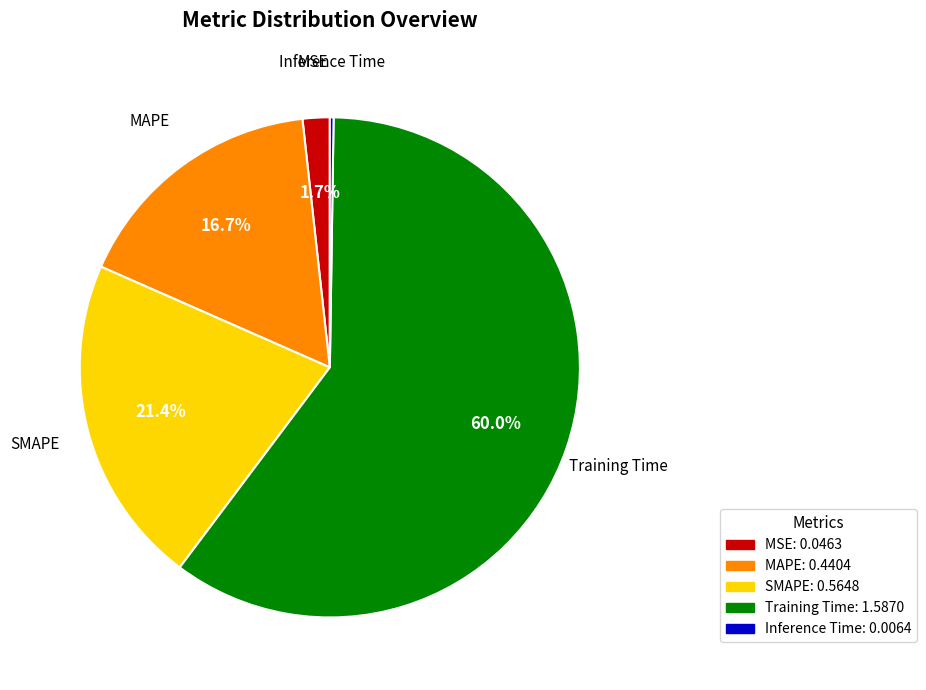

Does Training Time account for over 50% of the chart?

Yes